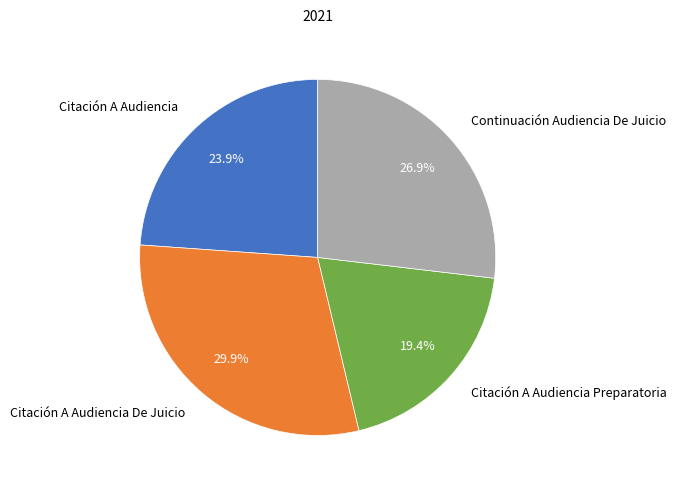

Combined, what portion of the pie is Citación A Audiencia and Citación A Audiencia Preparatoria?

43.3%